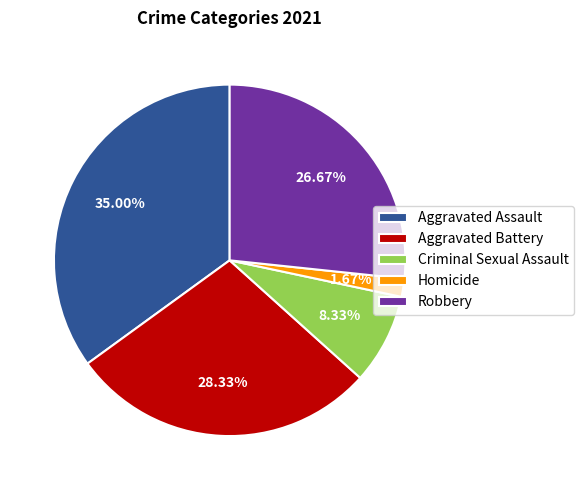

Which category has the biggest portion of the pie?

Aggravated Assault